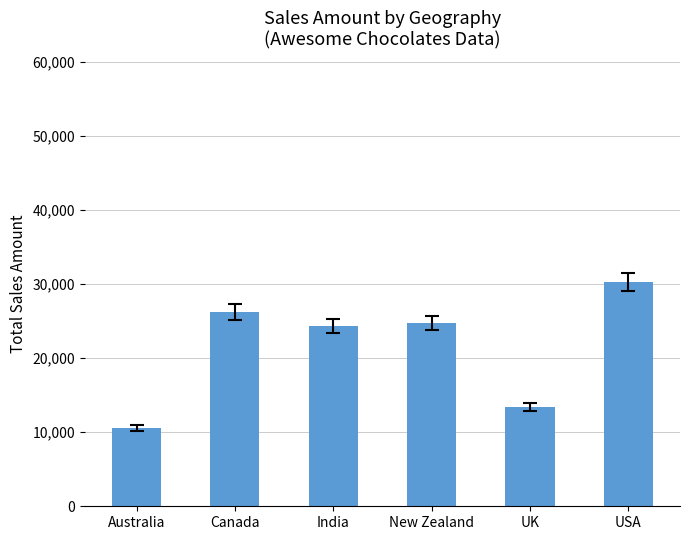

Reading left to right, transcribe all the data shown in this chart.

Australia=10514	Canada=26257	India=24353	New Zealand=24745	UK=13349	USA=30212